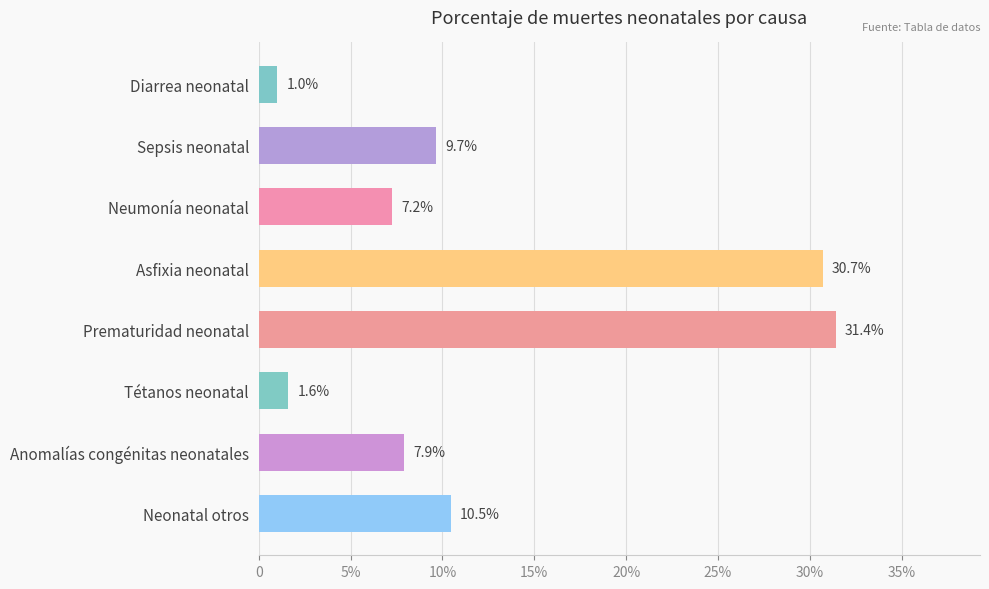

Does the chart contain any negative values?

No